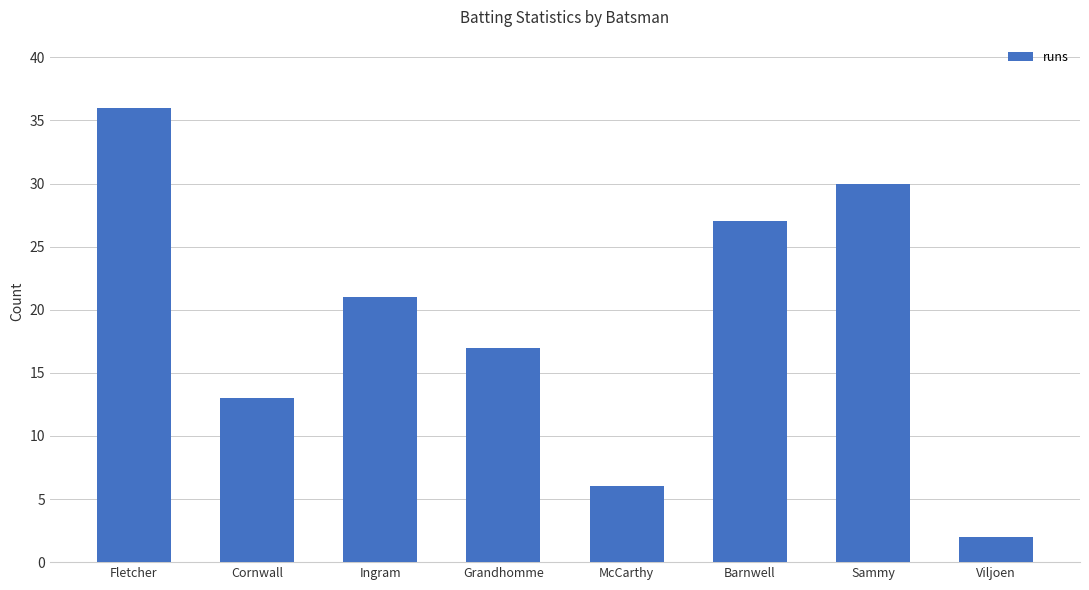

Rank the categories by value from highest to lowest.

Fletcher, Sammy, Barnwell, Ingram, Grandhomme, Cornwall, McCarthy, Viljoen